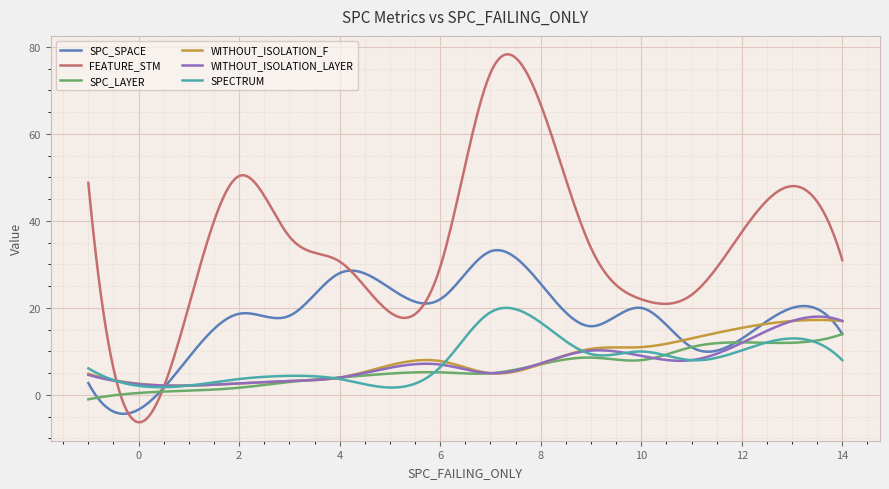

Which series has the largest total across all categories?

FEATURE_STM